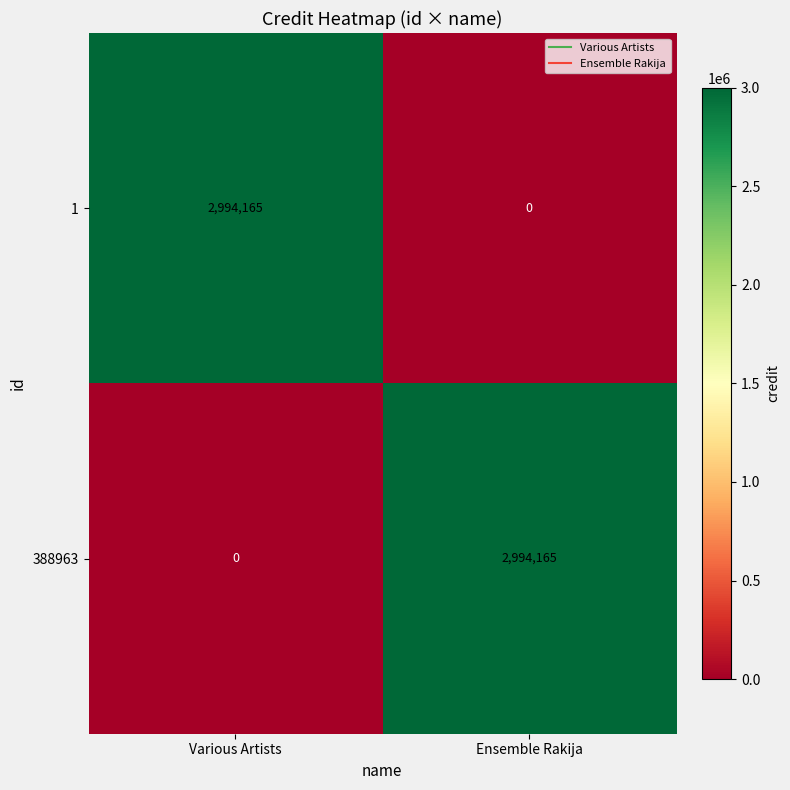

The value of 388963 at Ensemble Rakija is 5278981. True or false?

False